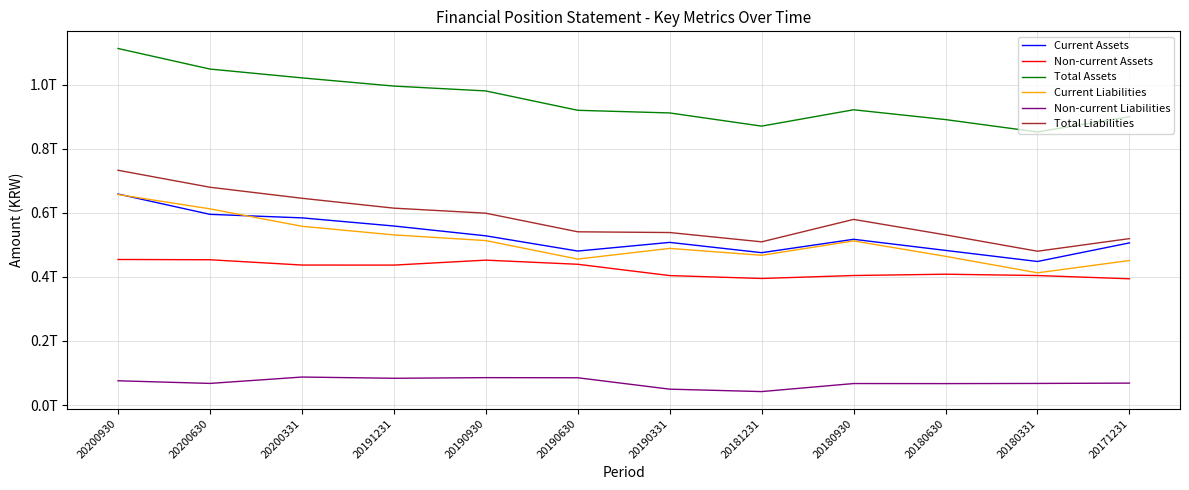

Reading left to right, transcribe all the data shown in this chart.

Current Assets: 20200930=658877839973	20200630=595479209055	20200331=584496452961	20191231=559054014529	20190930=528394522217	20190630=480854419306	20190331=507891993041	20181231=475791754700	20180930=517576659842	20180630=482859598732	20180331=448284227241	20171231=506315222178
Non-current Assets: 20200930=454546992889	20200630=453691783697	20200331=437163048668	20191231=436973836046	20190930=452461060731	20190630=439537206708	20190331=404246610153	20181231=395215846780	20180930=404466051155	20180630=408537853642	20180331=404426177224	20171231=394238345801
Total Assets: 20200930=1113424832862	20200630=1049170992752	20200331=1021659501629	20191231=996027850575	20190930=980855582948	20190630=920391626014	20190331=912138603194	20181231=871007601480	20180930=922042710997	20180630=891397452374	20180331=852710404465	20171231=900553567979
Current Liabilities: 20200930=657368154573	20200630=612630756390	20200331=558262377748	20191231=531279859421	20190930=513523186517	20190630=455796981624	20190331=489151109049	20181231=467636793364	20180930=512542788131	20180630=464414722975	20180331=412885518895	20171231=451268238199
Non-current Liabilities: 20200930=75756284083	20200630=67497626735	20200331=87414641337	20191231=83550092213	20190930=85538767975	20190630=85166387570	20190331=49539744613	20181231=42006505419	20180930=67128505971	20180630=66903593430	20180331=67430233256	20171231=68444047403
Total Liabilities: 20200930=733124438656	20200630=680128383125	20200331=645677019085	20191231=614829951634	20190930=599061954492	20190630=540963369194	20190331=538690853662	20181231=509643298783	20180930=579671294102	20180630=531318316405	20180331=480315752151	20171231=519712285602